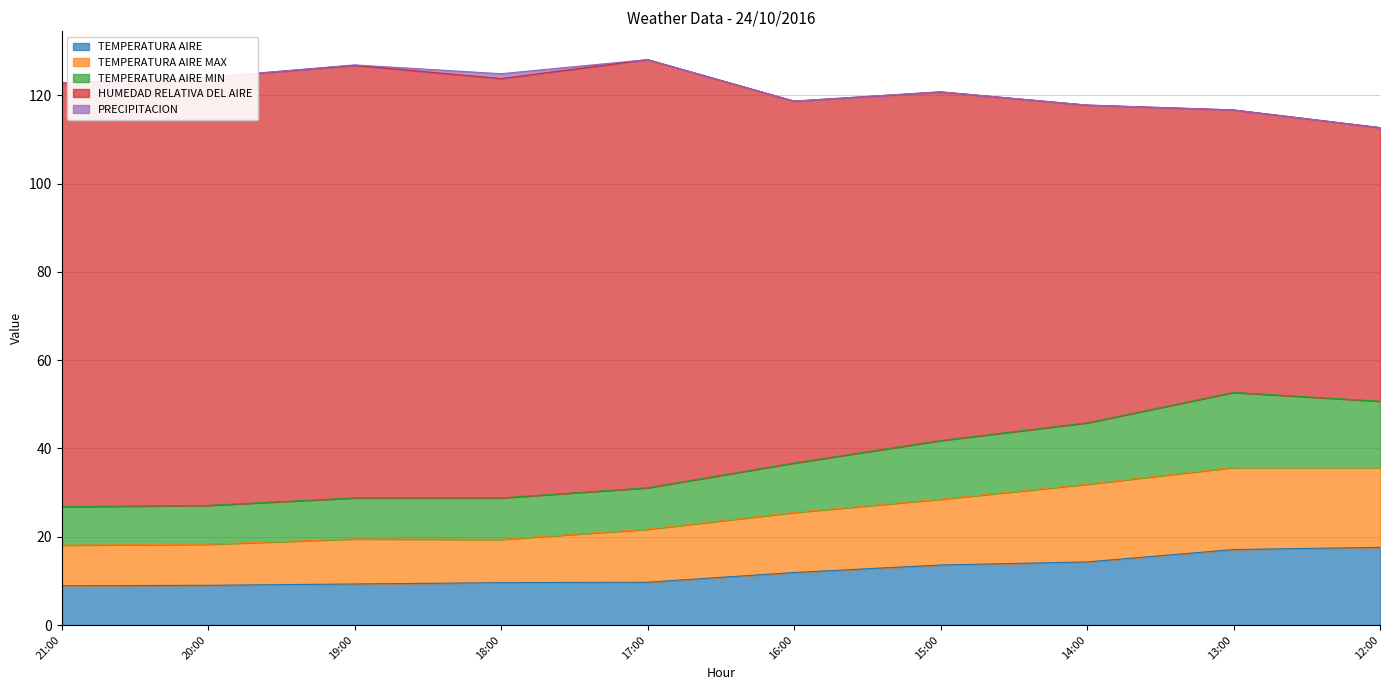

True or false: TEMPERATURA AIRE MAX and TEMPERATURA AIRE cross at least once.

False